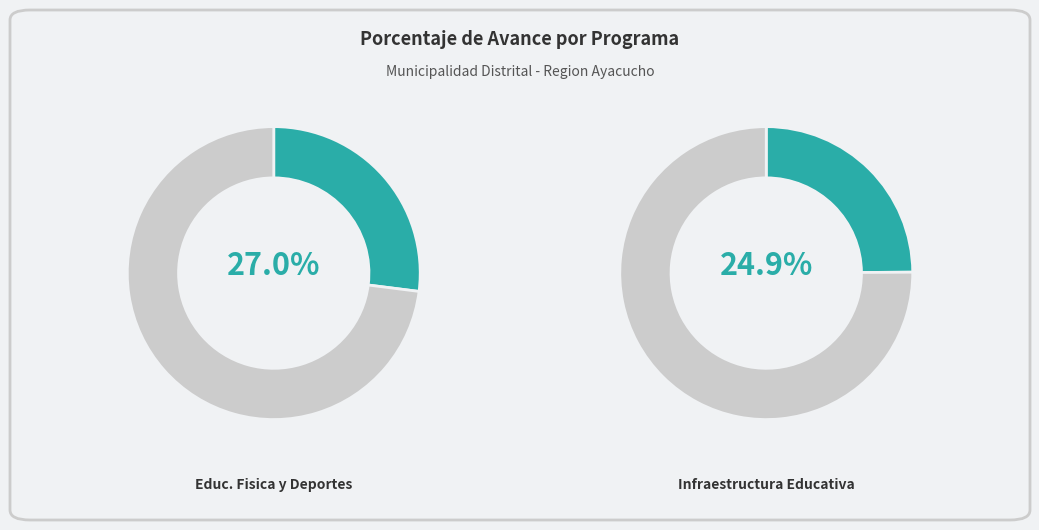

Which has a higher value, 033: EDUCACION FISICA Y DEPORTES or 061: INFRAESTRUCTURA EDUCATIVA?

033: EDUCACION FISICA Y DEPORTES